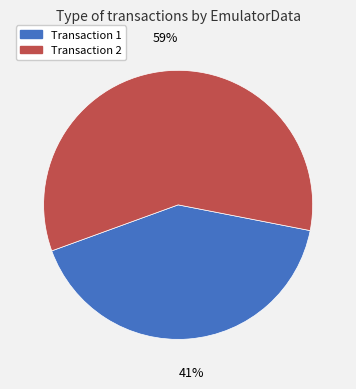

Is there any slice that represents more than half of the pie?

Yes